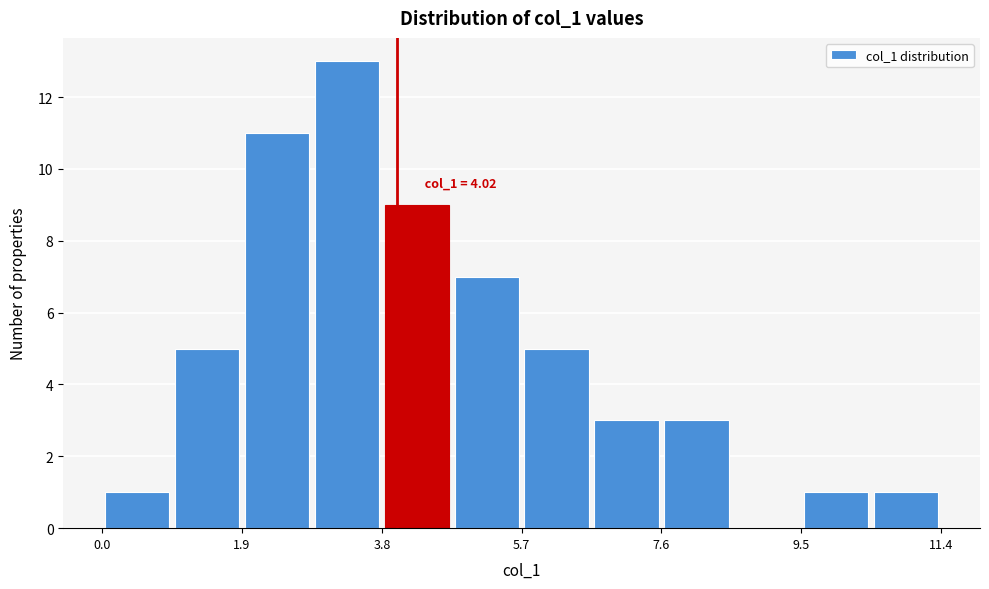

Over which range of the x-axis is the bar tallest?

2.8 to 3.8